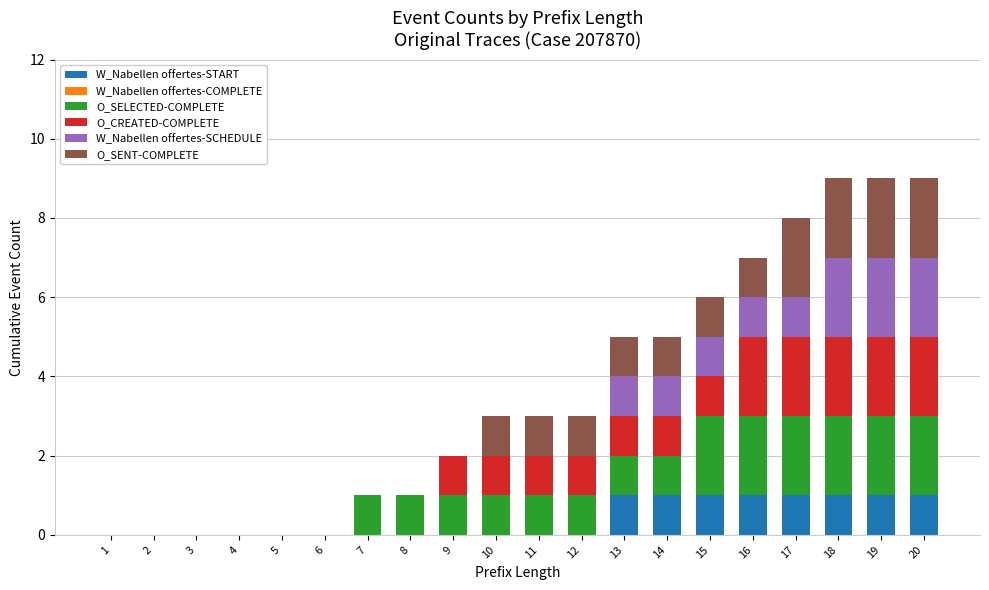

Between 12 and 4, which is larger?

12